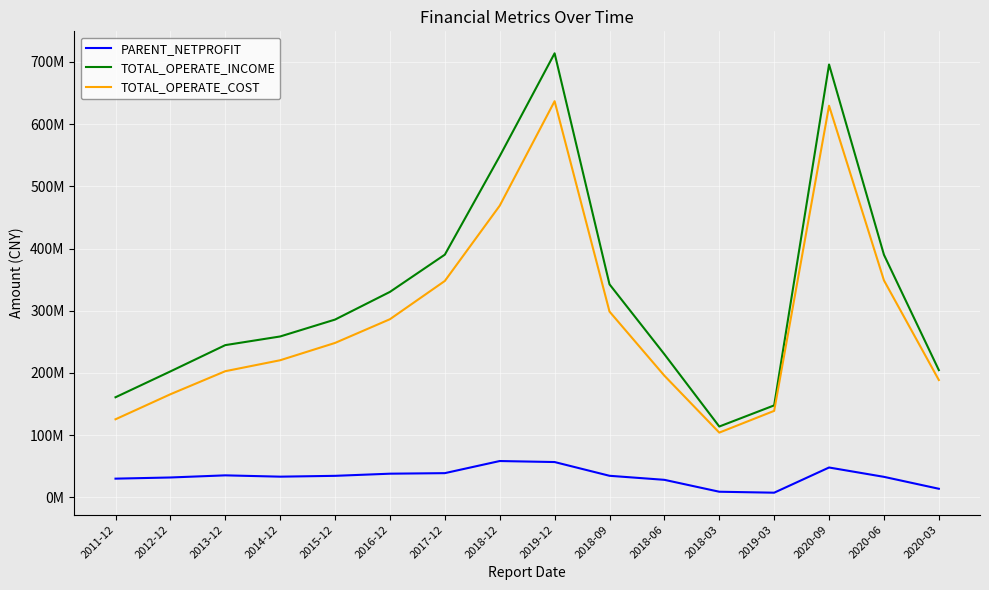

Rank the series by their maximum value, from highest to lowest.

TOTAL_OPERATE_INCOME, TOTAL_OPERATE_COST, PARENT_NETPROFIT